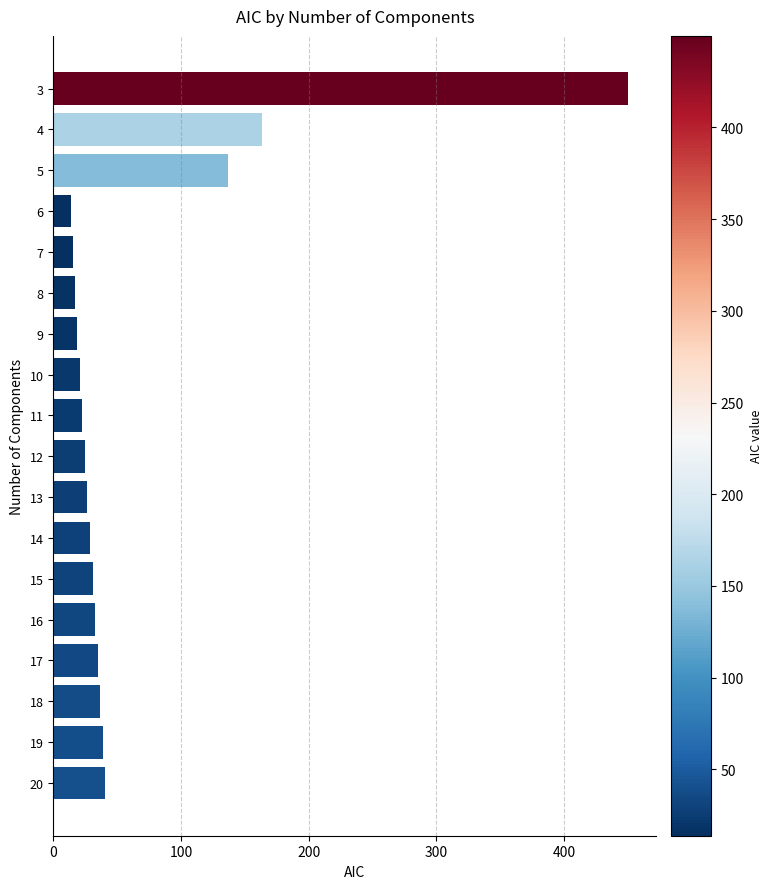

What is the difference between the values at 5 and 7?

121.9